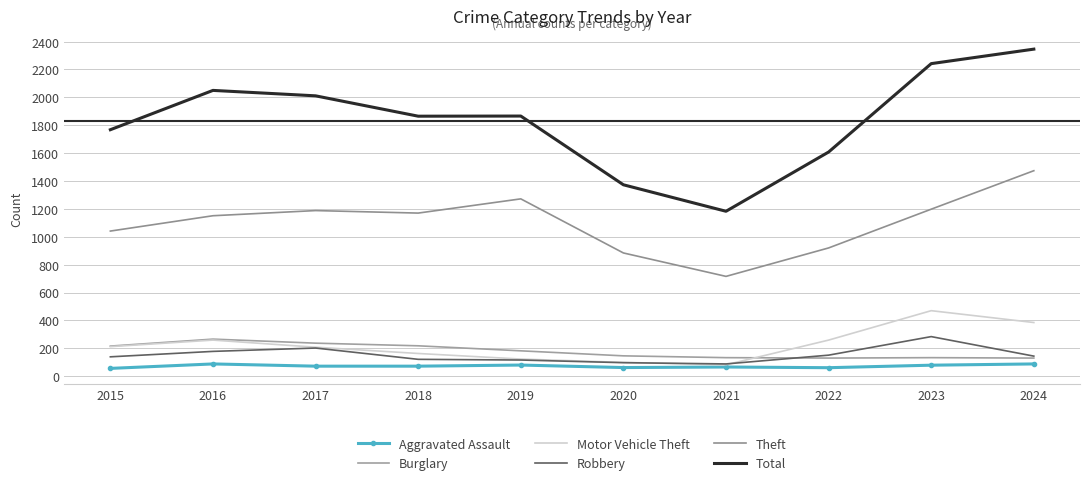

List the labels in order of Motor Vehicle Theft value, largest first.

2023, 2024, 2016, 2022, 2015, 2017, 2018, 2019, 2020, 2021